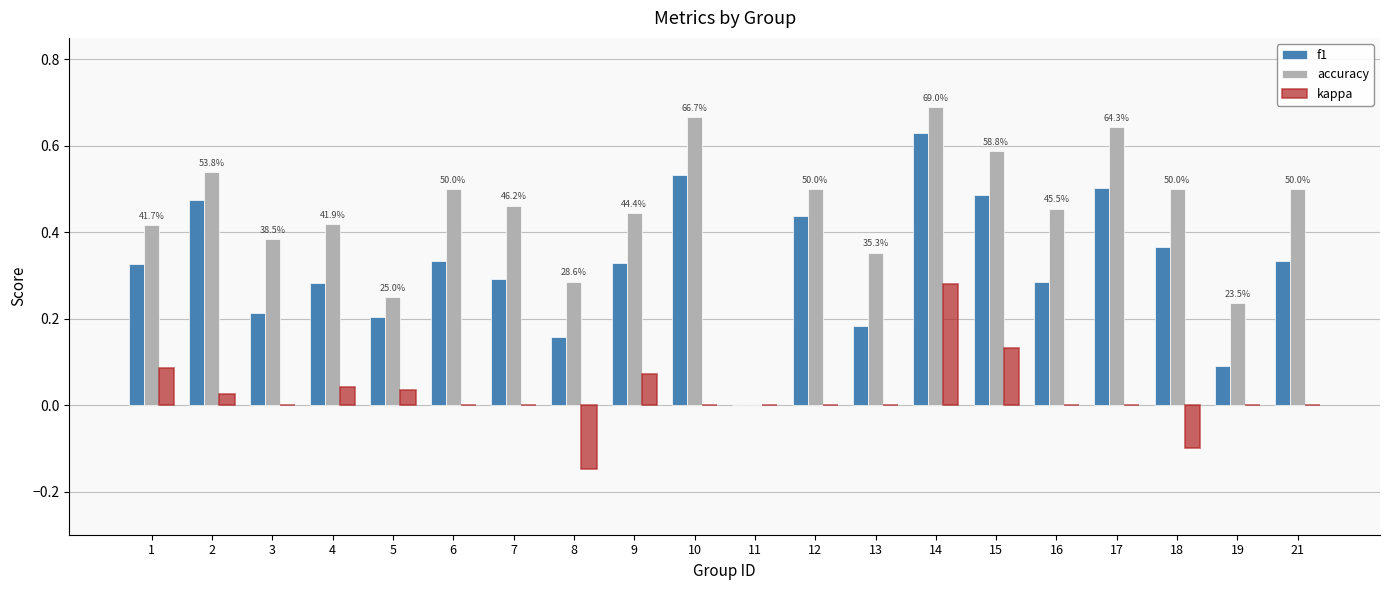

What is the sum of all f1 values?

6.5